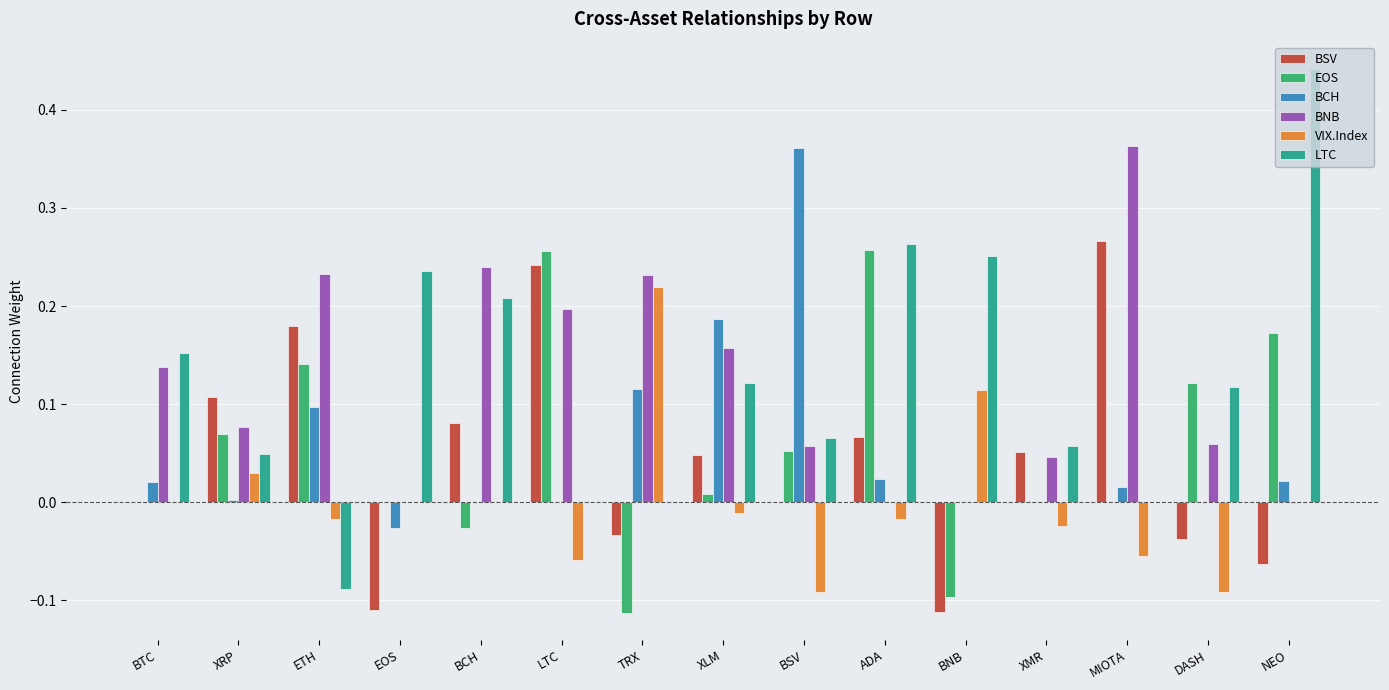

What is the sum of all BCH values?

0.8